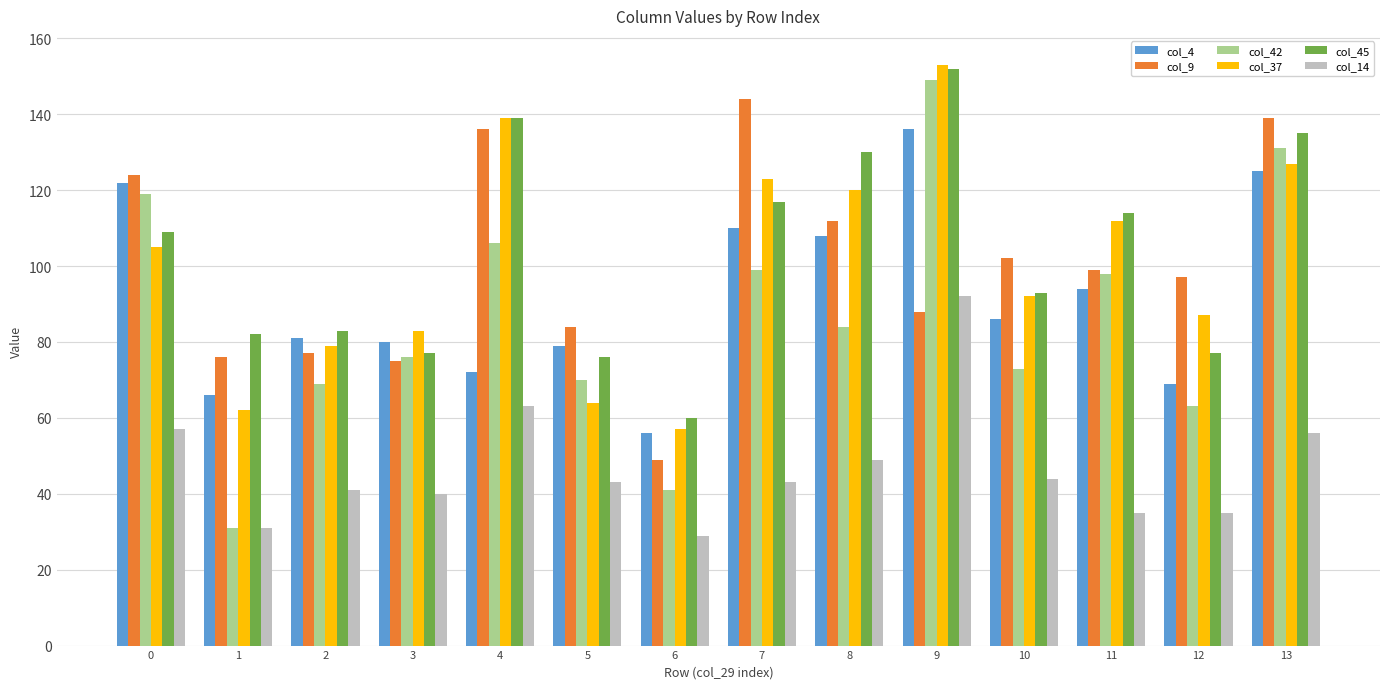

How many groups of bars are there?

14